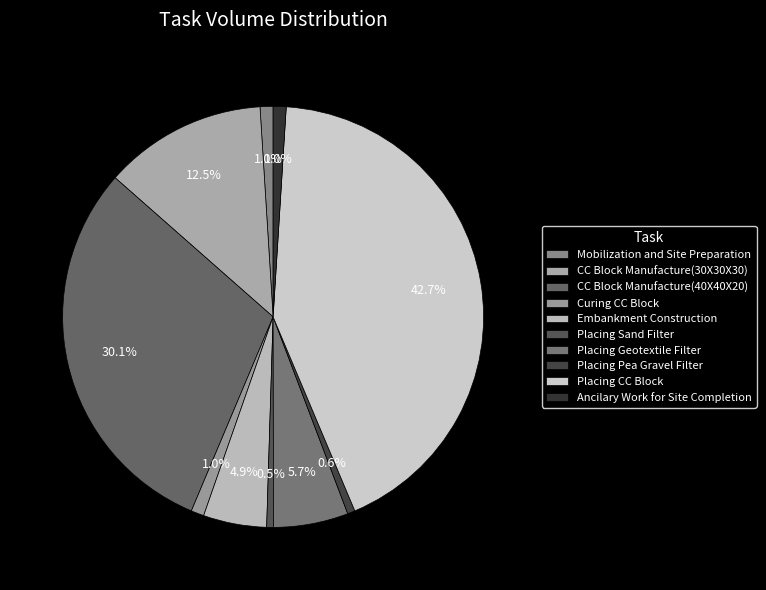

Does any single category account for the majority?

No